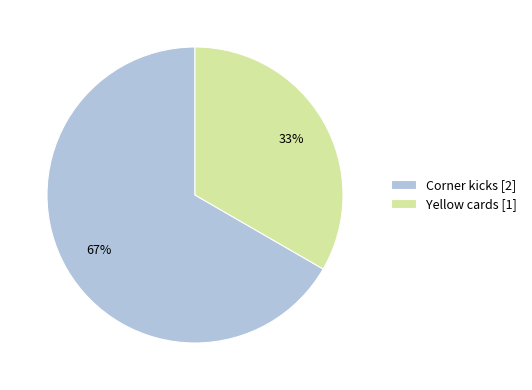

The Corner kicks slice represents 55% of the pie. True or false?

False